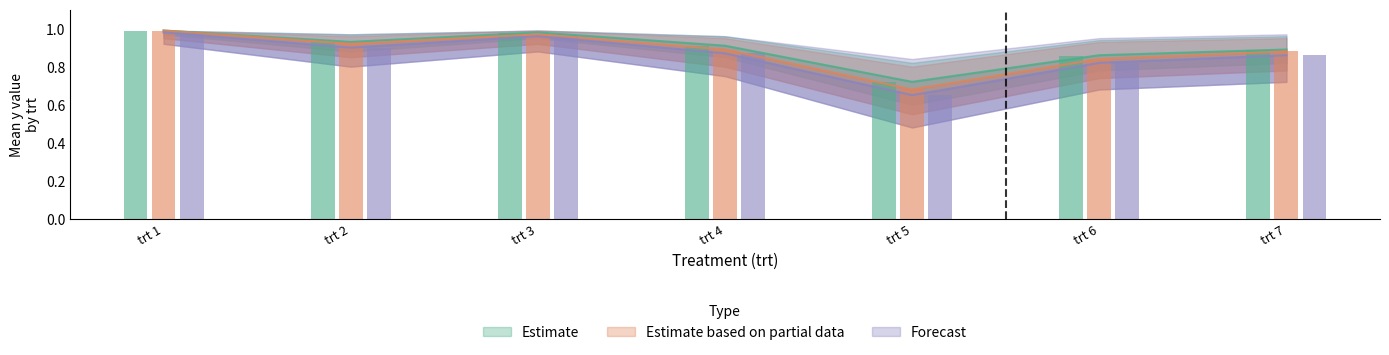

Is the value of Forecast at trt 5 greater than the value of Estimate at trt 2?

No